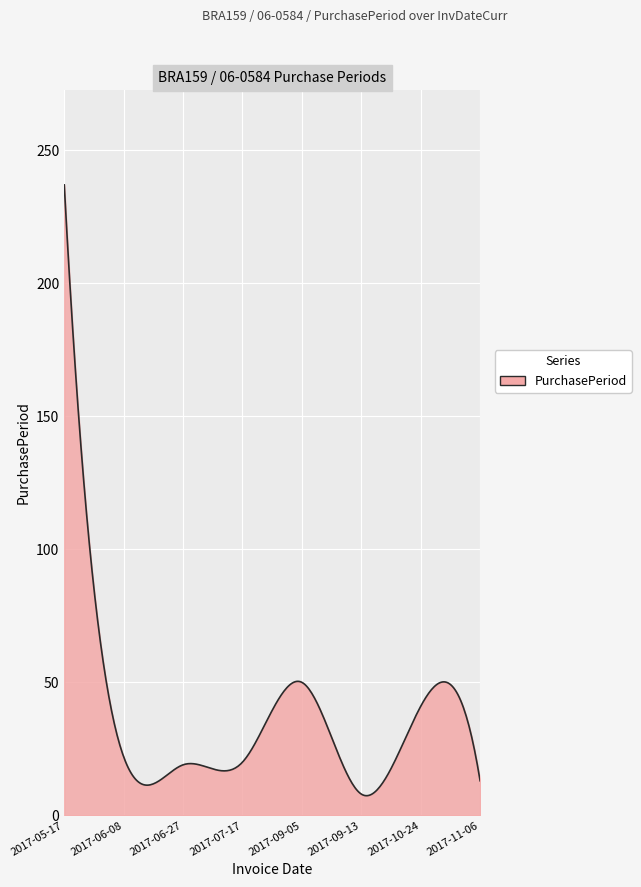

What is the greatest value displayed?

237.0